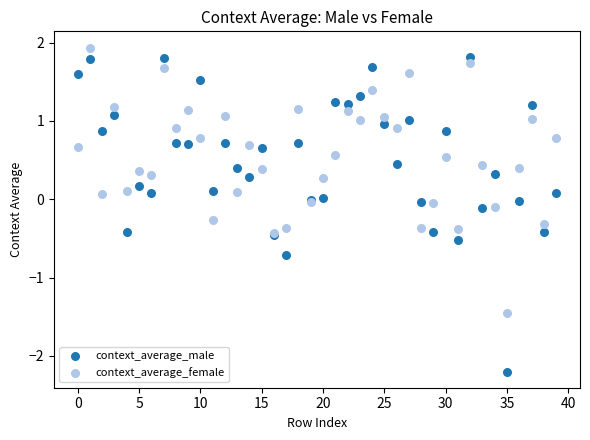

Which series has the largest Y range (max minus min)?

context_average_male